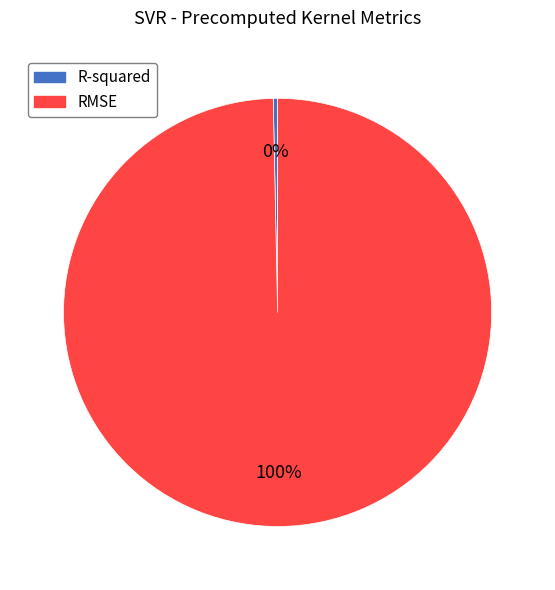

What is the largest slice in the pie chart?

RMSE